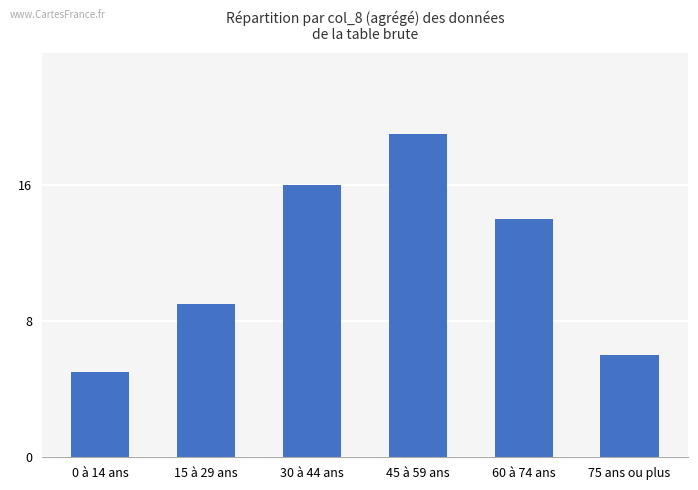

What is the maximum value shown in the chart?

19